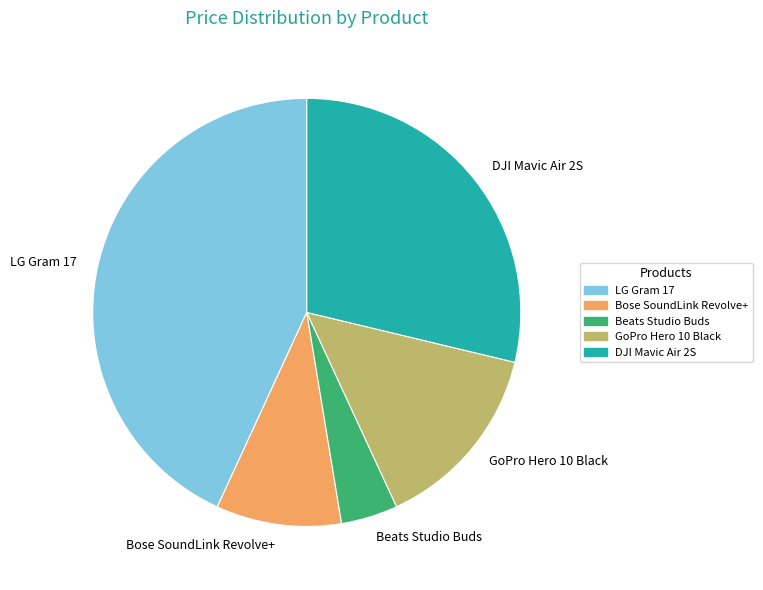

Between LG Gram 17 and Bose SoundLink Revolve+, which is larger?

LG Gram 17